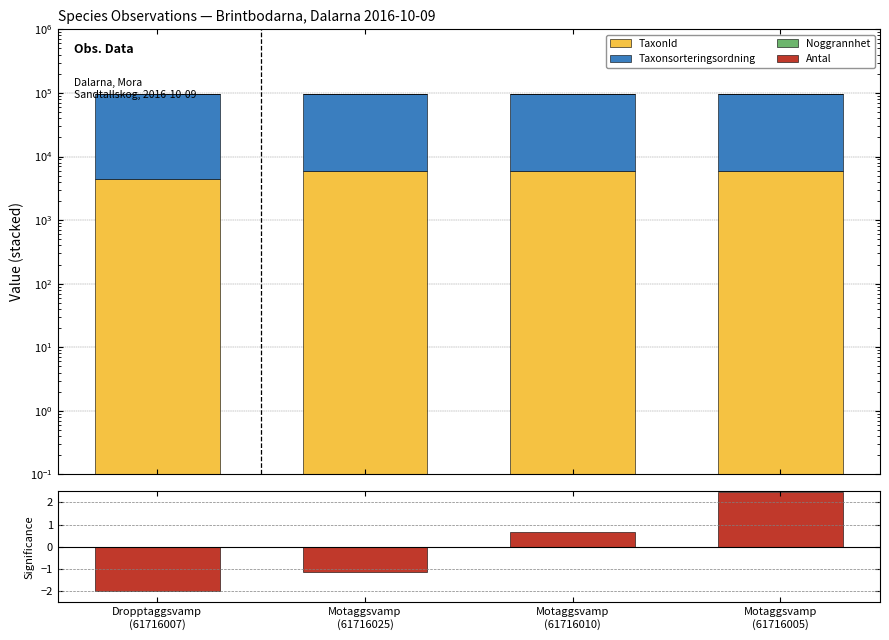

List the labels in order of Antal (norm.) value, smallest first.

Dropptaggsvamp
(61716007), Motaggsvamp
(61716025), Motaggsvamp
(61716010), Motaggsvamp
(61716005)